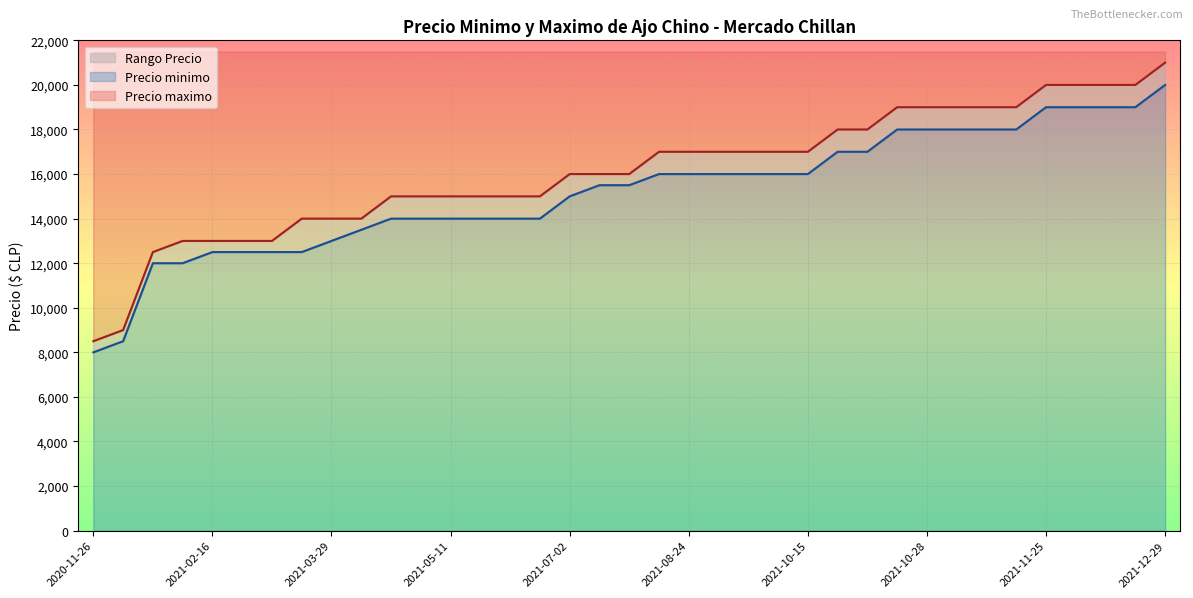

Is it true that Precio minimo equals 18000 at 2021-11-23?

True